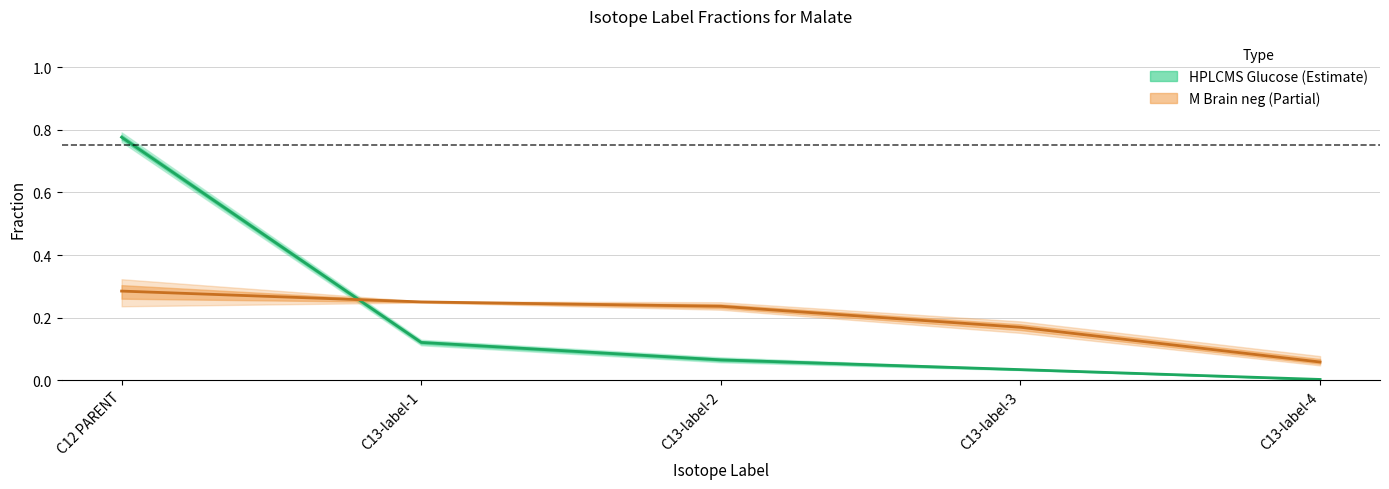

Rank the series at C13-label-1 from lowest to highest value.

HPLCMS_kid_Glucose (mean), M_brain_neg (mean)